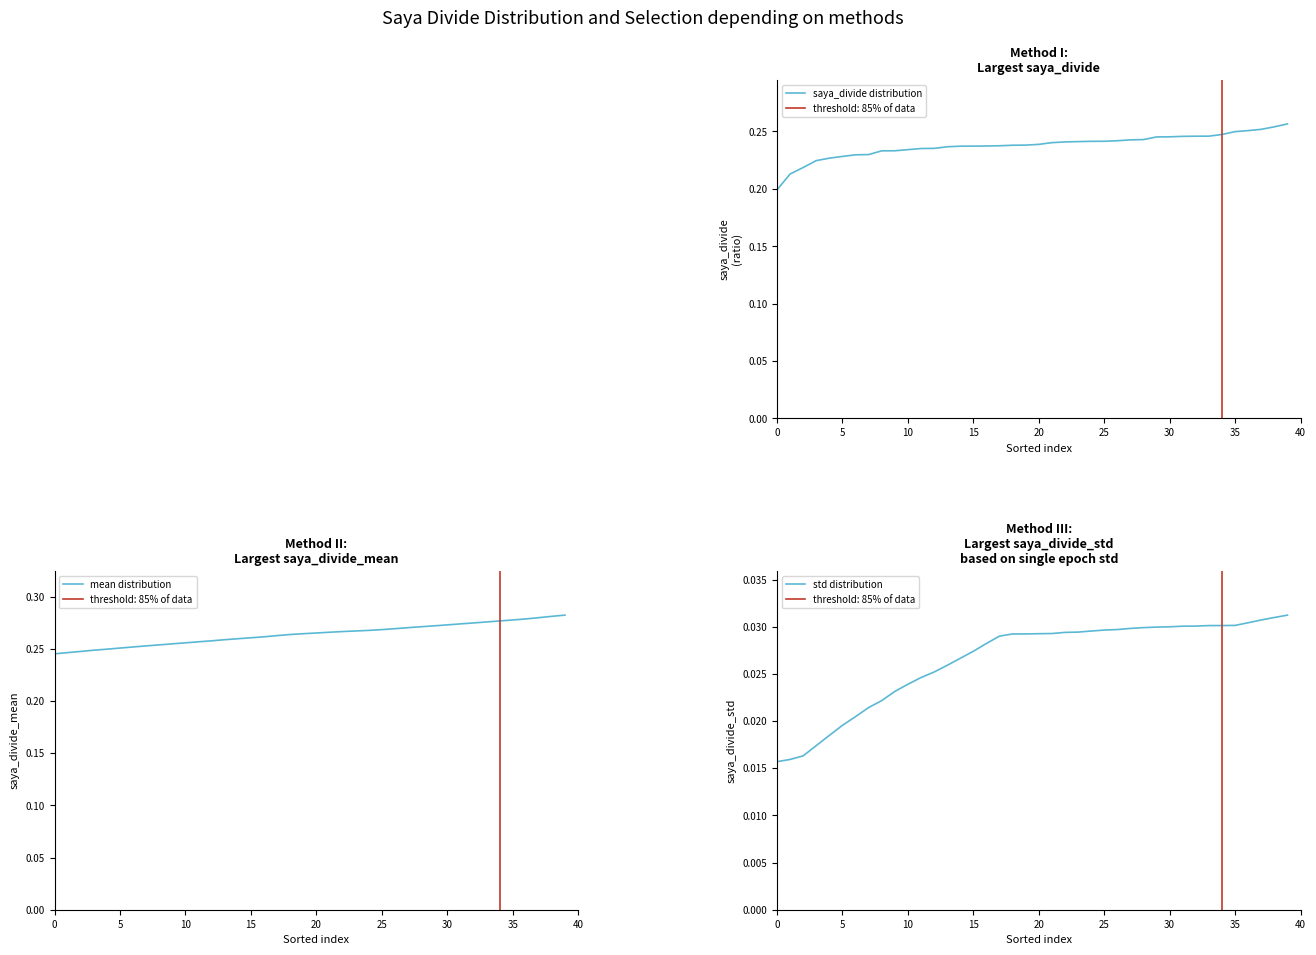

What is the total value across all series at 30?

0.5